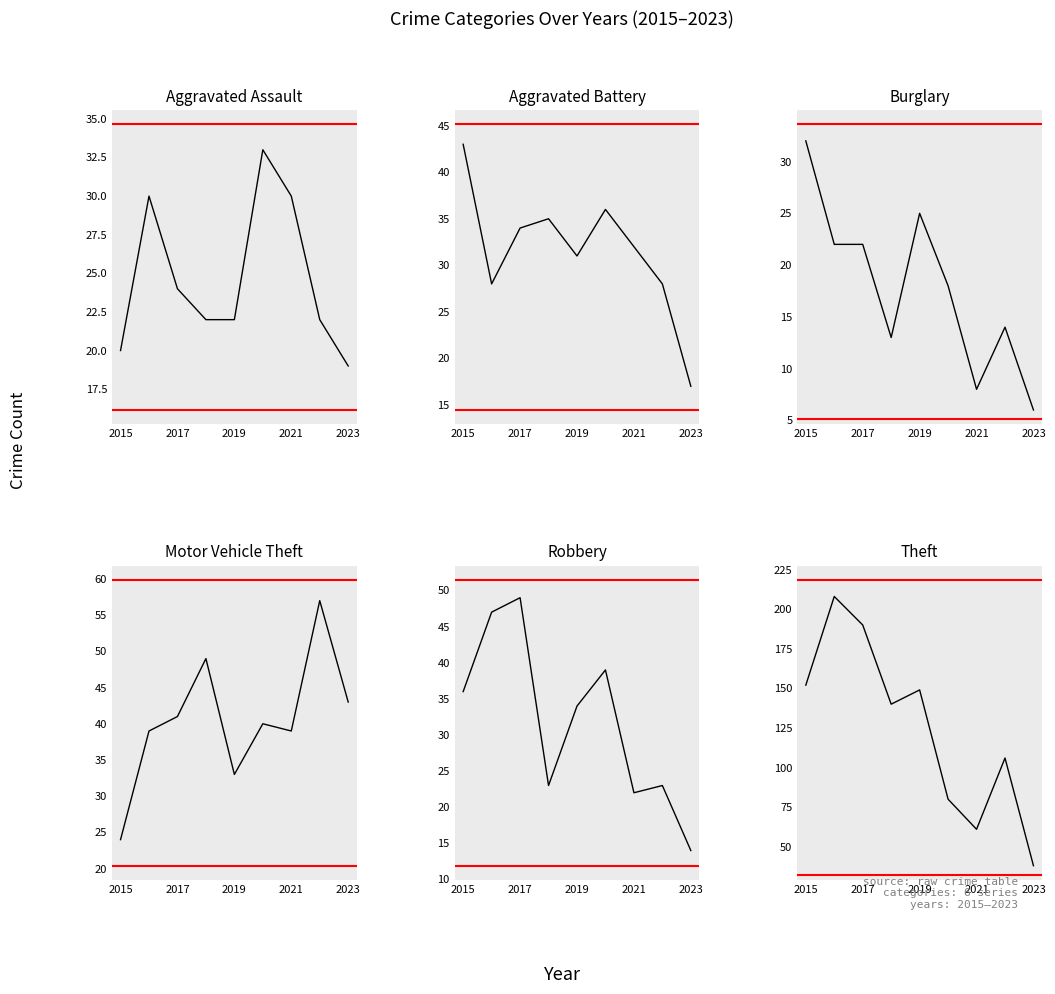

How many interior local peaks does the Robbery series have?

3